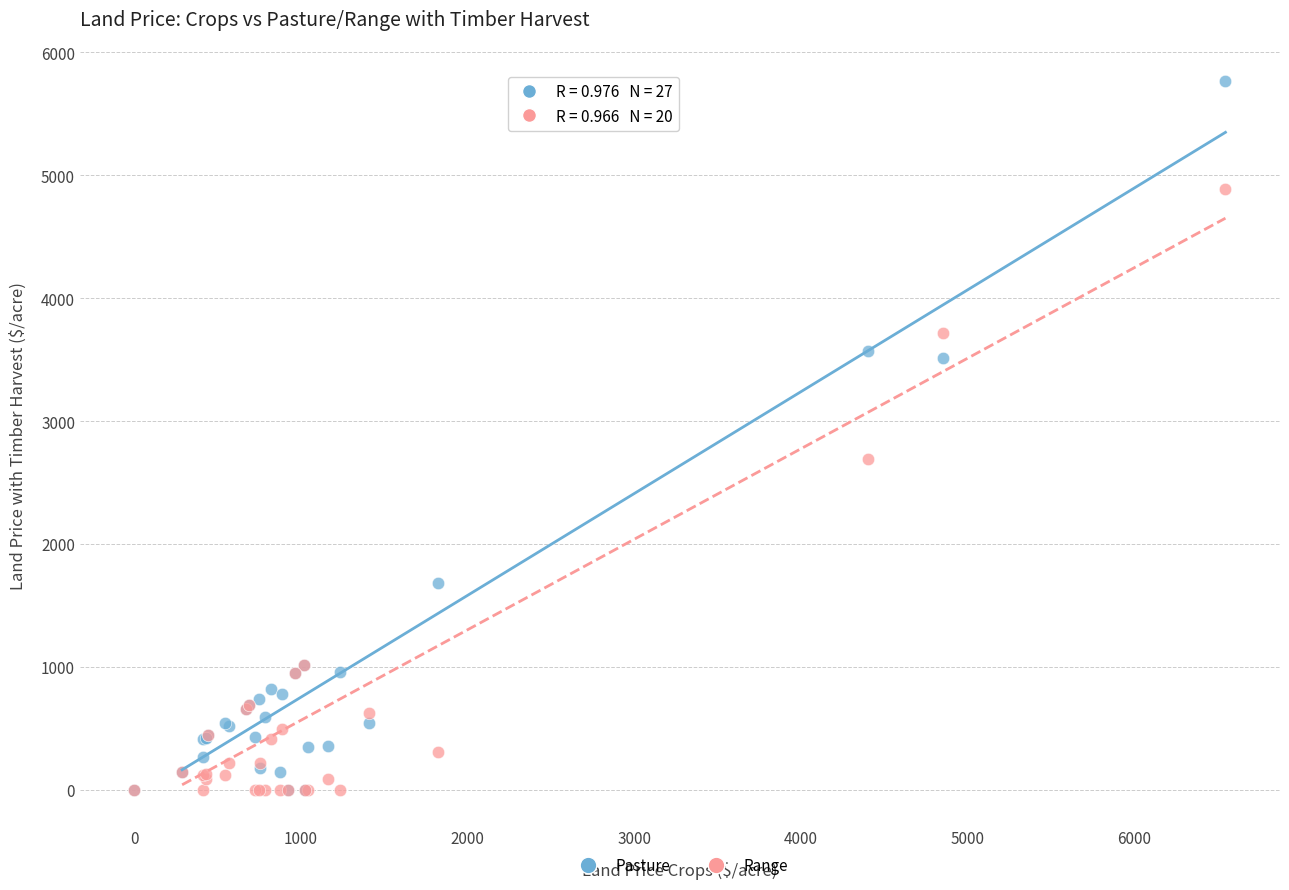

Across all series, what Y value is closest to 2882?

2689.1